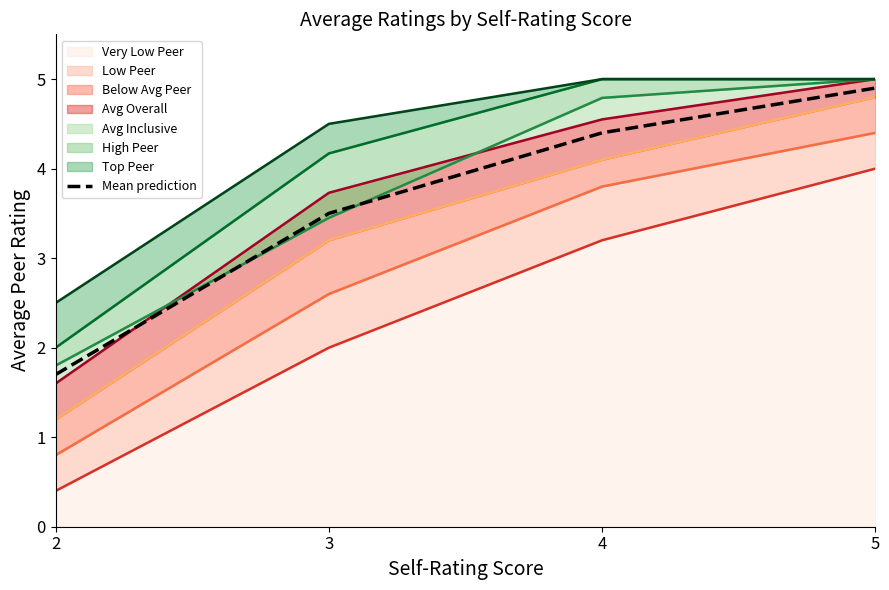

How many data points are above 4?

2